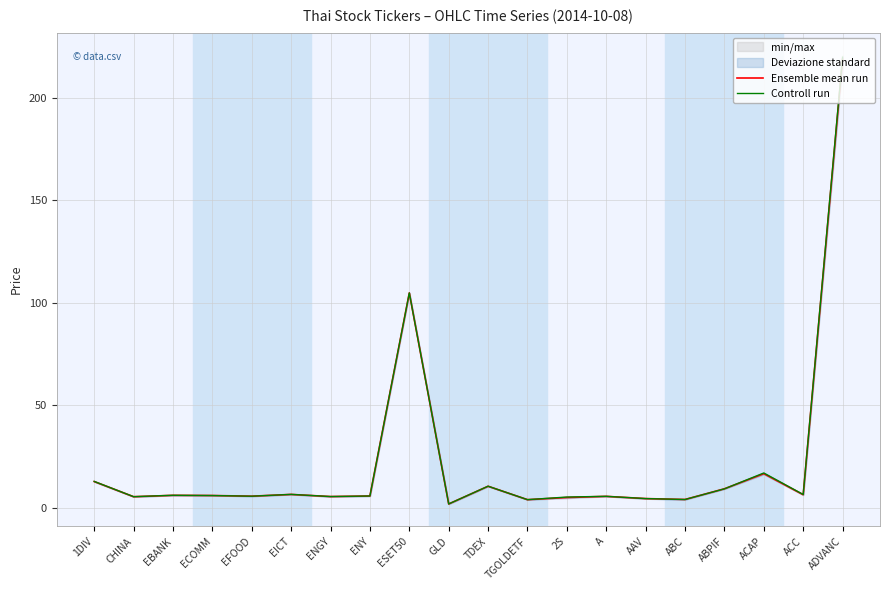

Is it true that Ensemble mean run equals 5.6 at EFOOD?

True